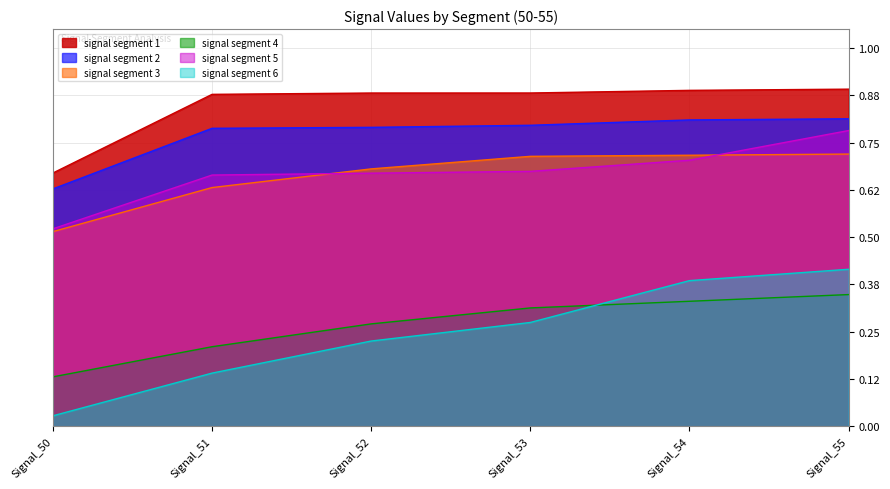

Does the chart display data point markers on the line(s)?

No